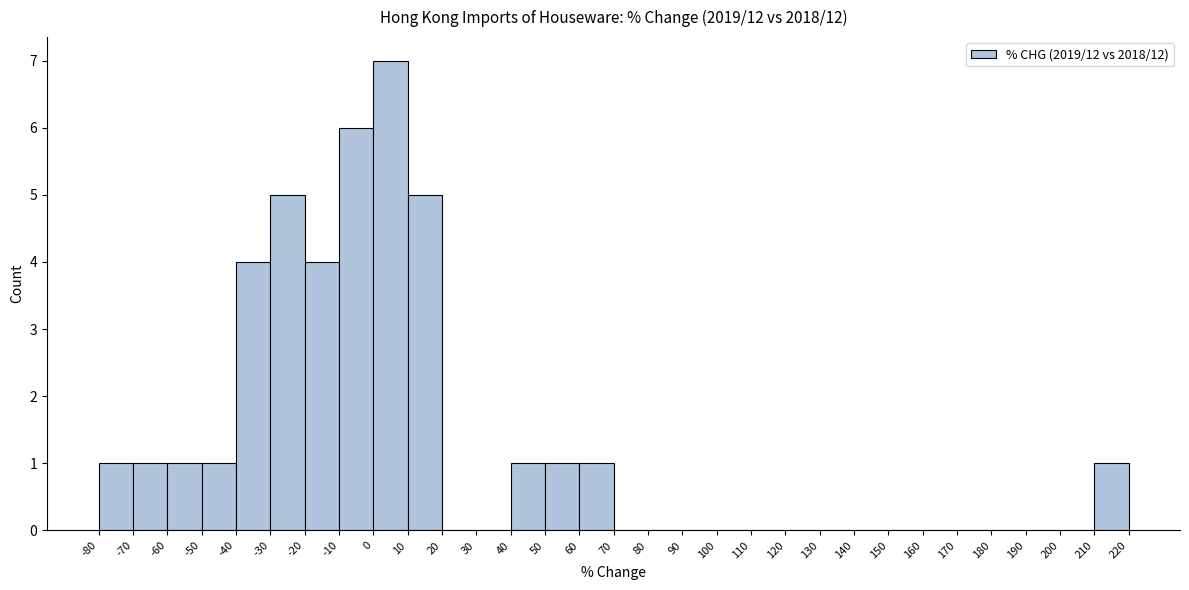

Reading left to right, list every bar in this chart as the range it spans on the x-axis followed by its height. The values are not printed on the chart, so give them approximately, as read against the axis.

-80 to -70: 1
-70 to -60: 1
-60 to -50: 1
-50 to -40: 1
-40 to -30: 4
-30 to -20: 5
-20 to -10: 4
-10 to 0: 6
0 to 10: 7
10 to 20: 5
20 to 30: 0
30 to 40: 0
40 to 50: 1
50 to 60: 1
60 to 70: 1
70 to 80: 0
80 to 90: 0
90 to 100: 0
100 to 110: 0
110 to 120: 0
120 to 130: 0
130 to 140: 0
140 to 150: 0
150 to 160: 0
160 to 170: 0
170 to 180: 0
180 to 190: 0
190 to 200: 0
200 to 210: 0
210 to 220: 1